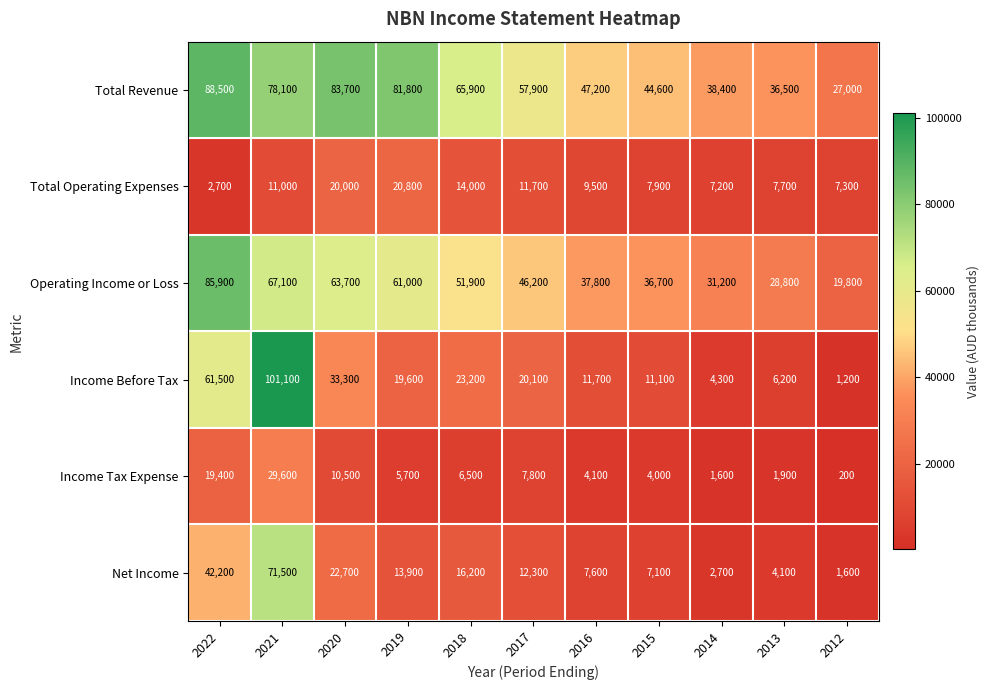

How many data points in Net Income are less than 12300?

5